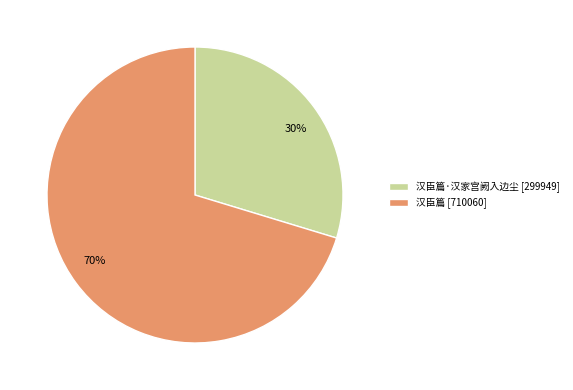

Is there a majority slice in this chart?

Yes